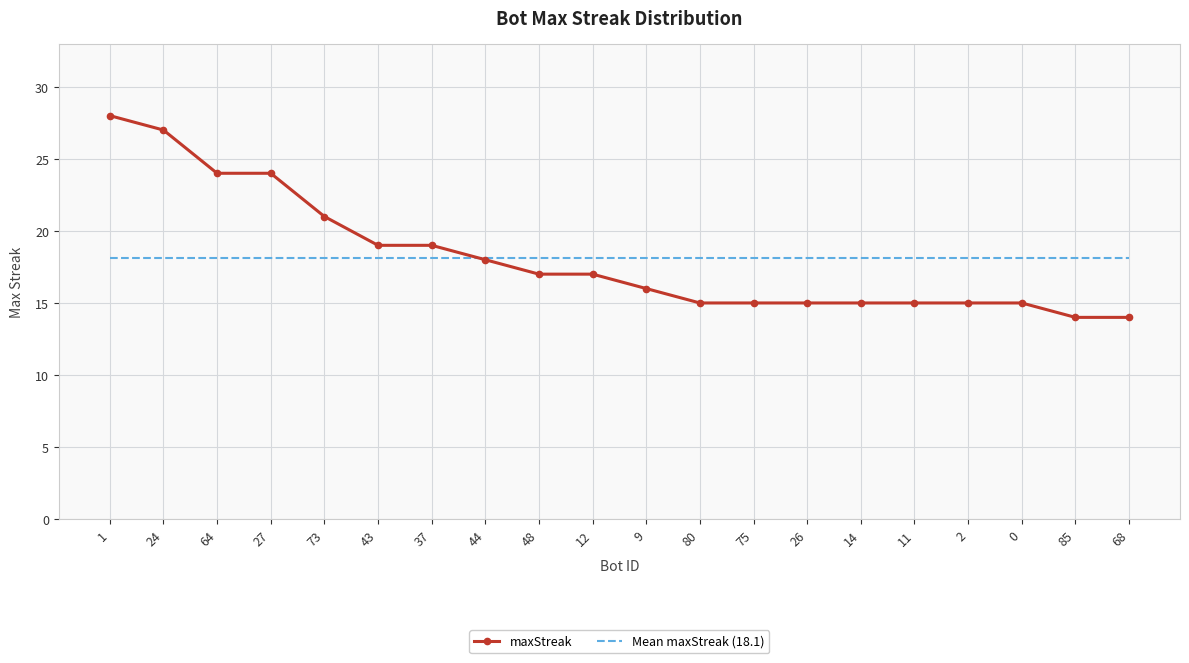

The Mean maxStreak (18.1) series shows 11.0 at 44. True or false?

False